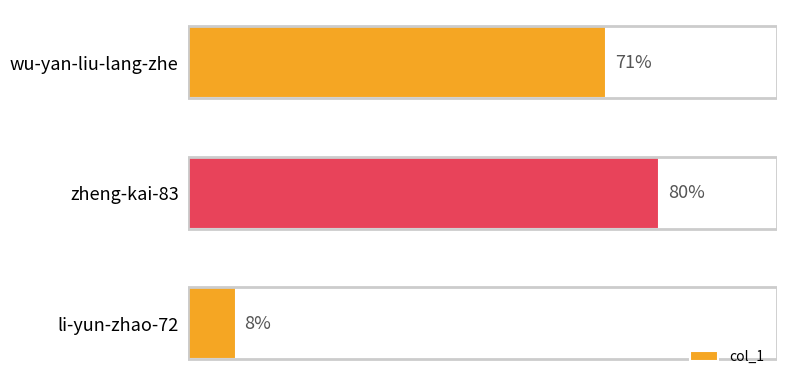

At which category does the chart reach its peak across all series?

zheng-kai-83